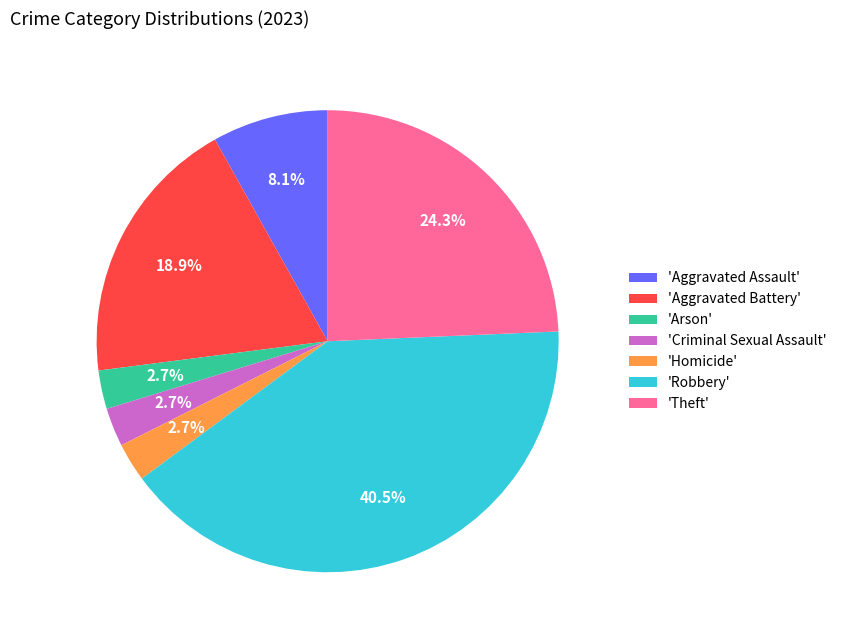

Which slice is the largest?

'Robbery'